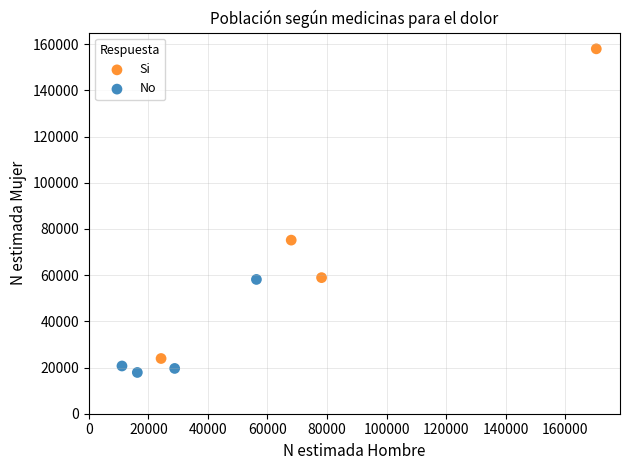

Which series has the widest spread of Y values?

Si